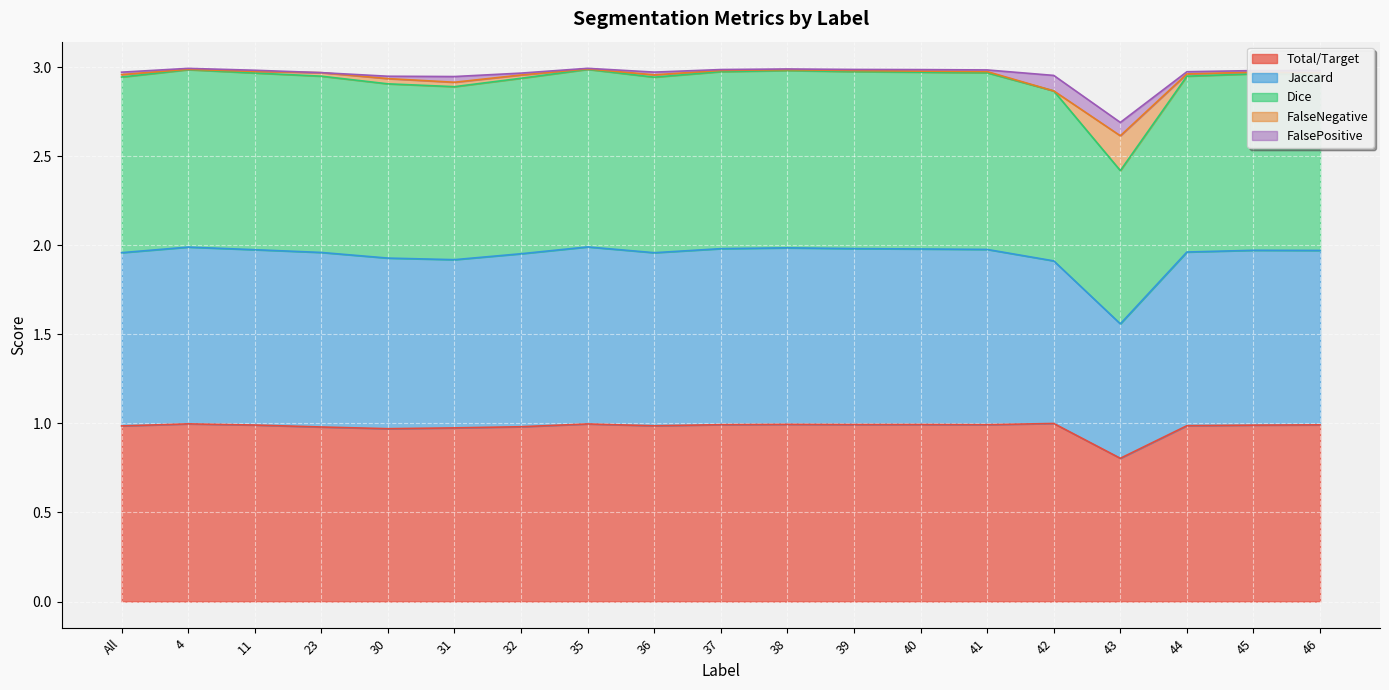

At which category is the sum across all series the highest?

35